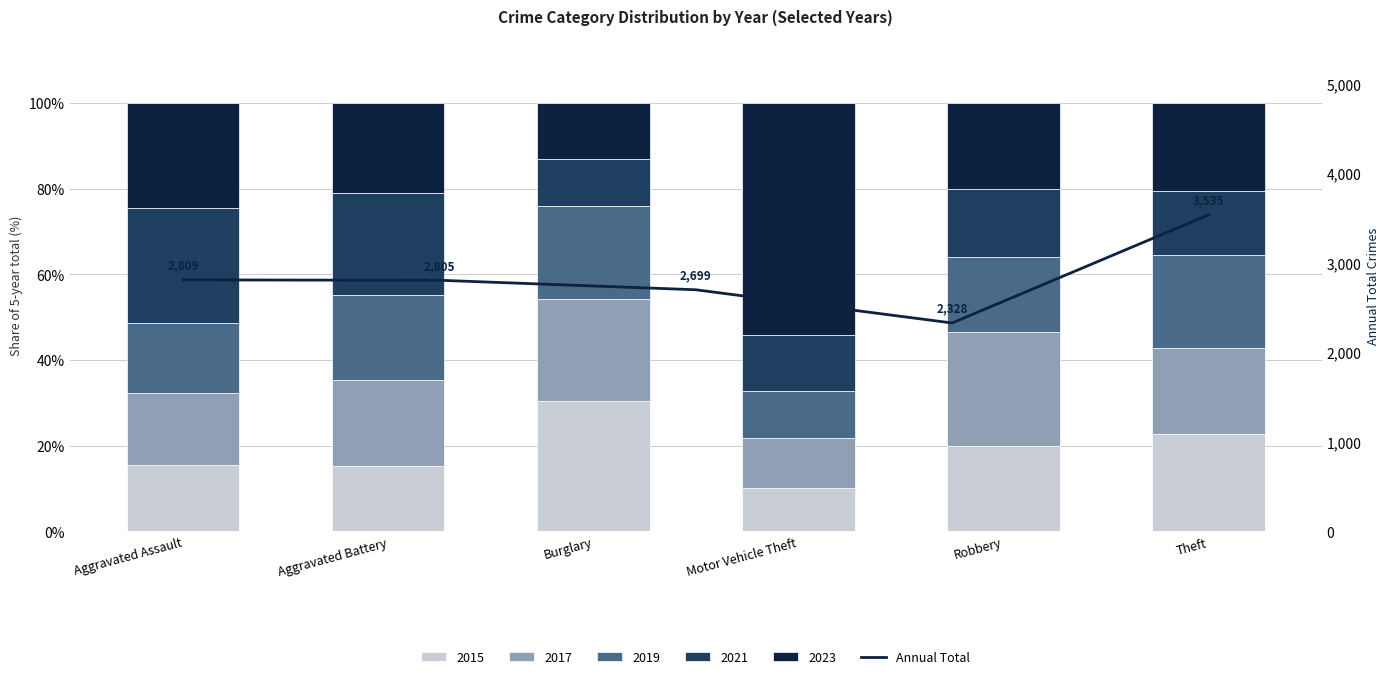

What is the difference between the maximum and minimum values?

1207